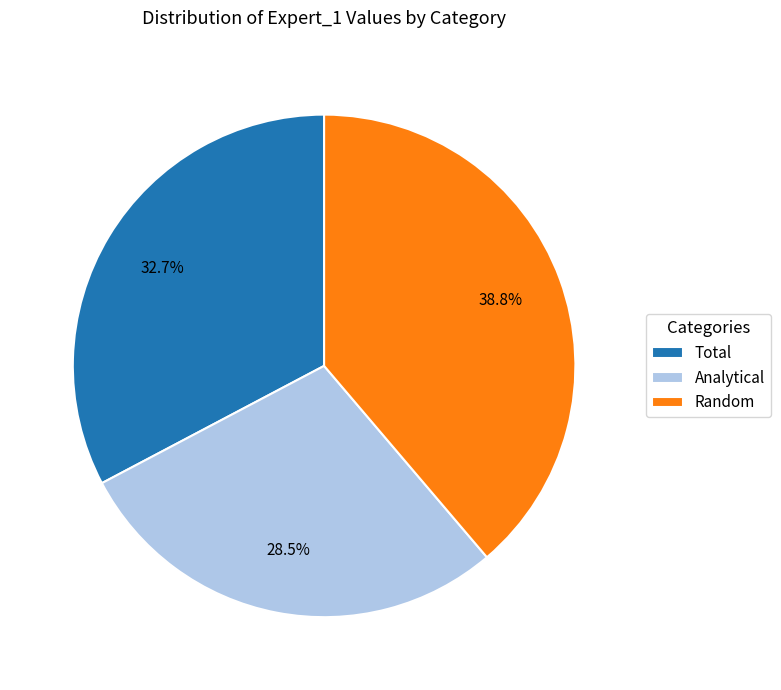

Which has a higher value, Random or Total?

Random